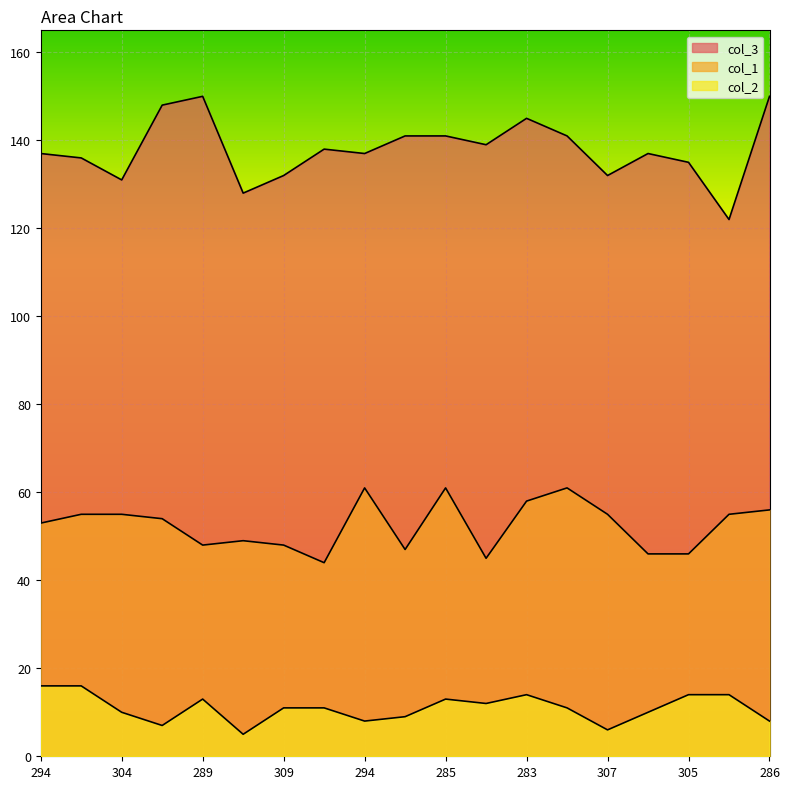

The col_2 series shows 16 at 294. True or false?

True